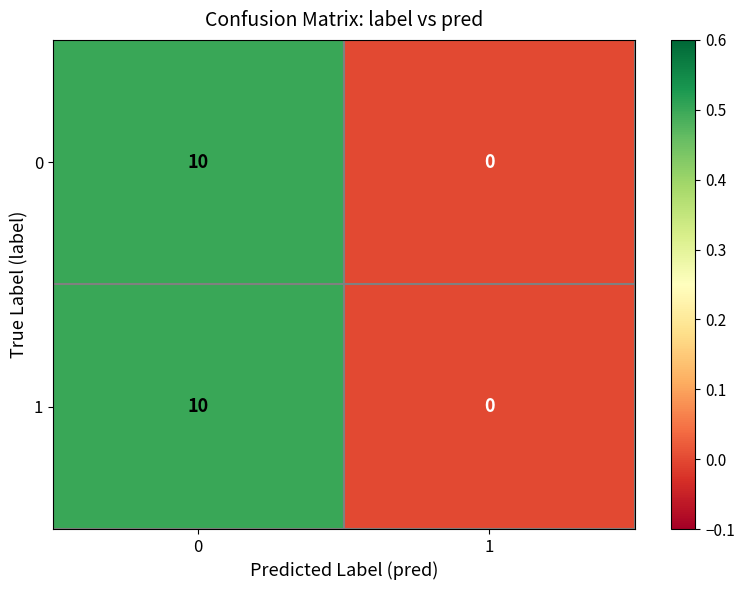

Is the value of 1 at 0 greater than the value of 0 at 1?

Yes